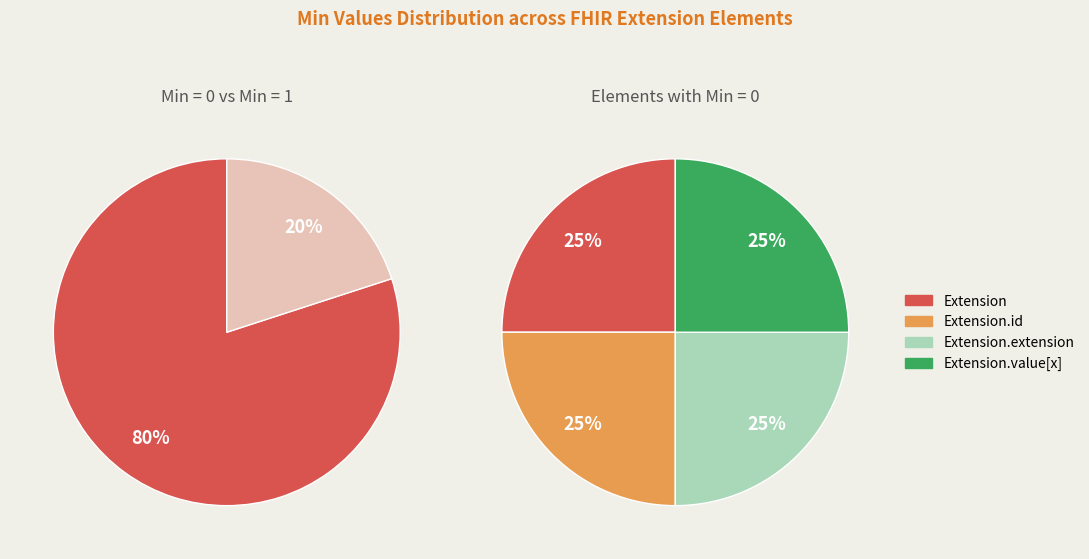

True or false: Extension.url accounts for 99% of the total.

False